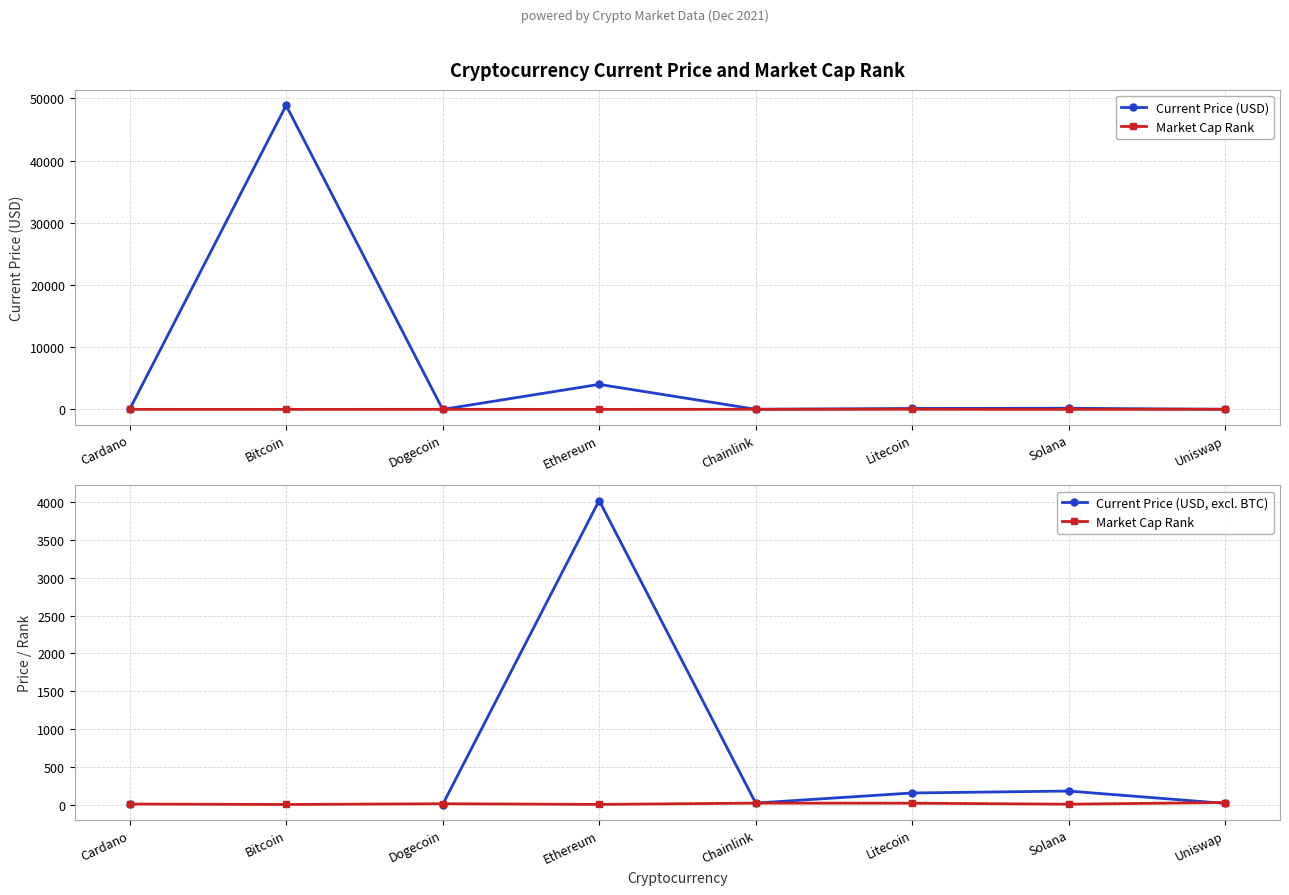

Is it true that Current Price (USD) equals 20.3 at Uniswap?

False